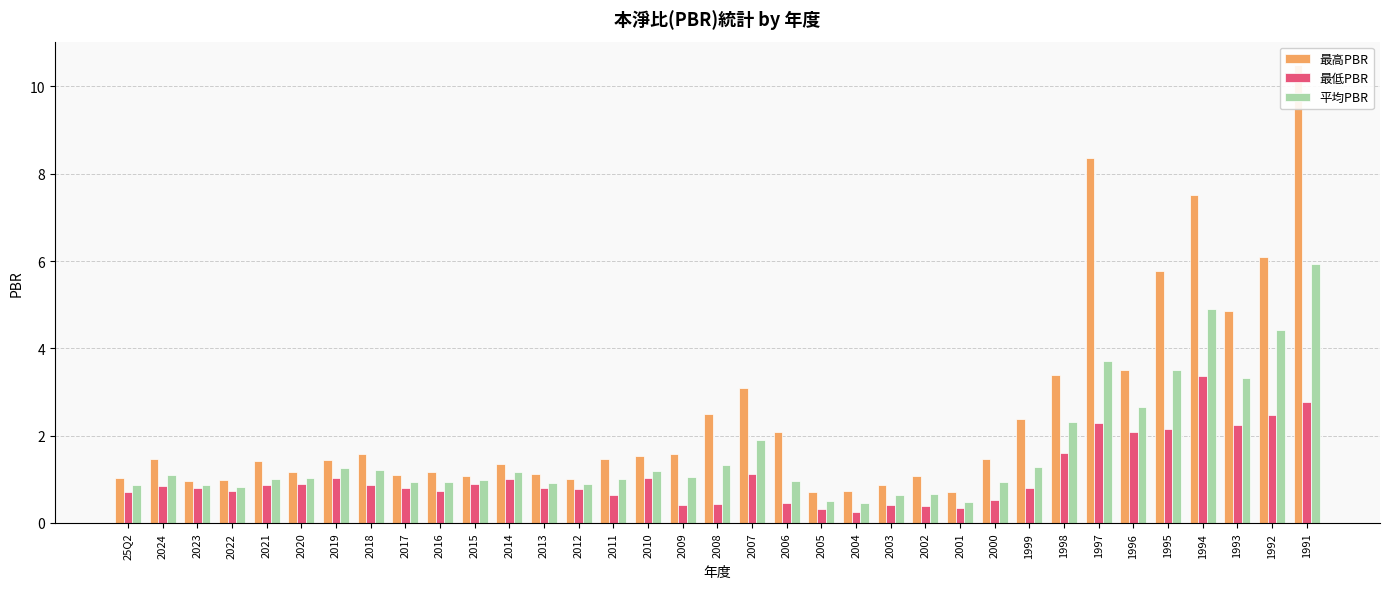

How many categories are shown in the chart?

35